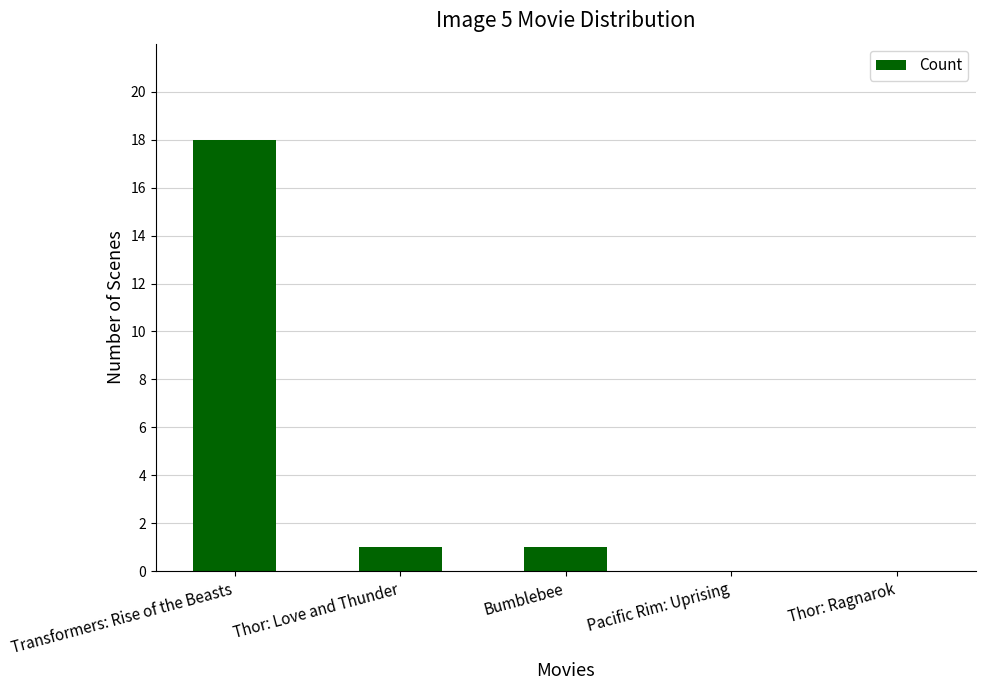

What is the sum of all values?

20